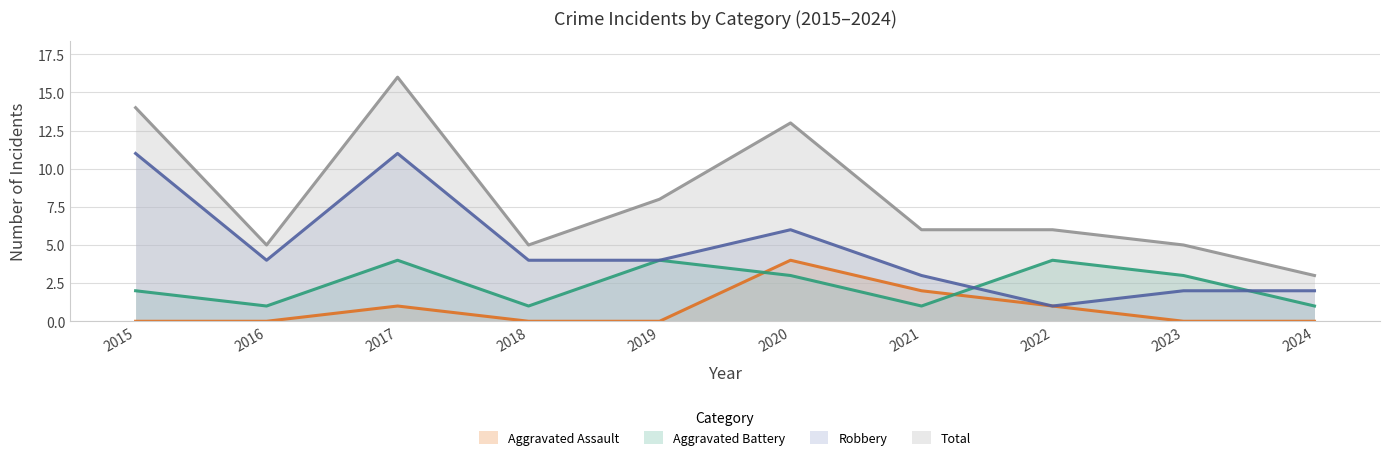

True or false: Robbery has a value of 4 at 2019.

True